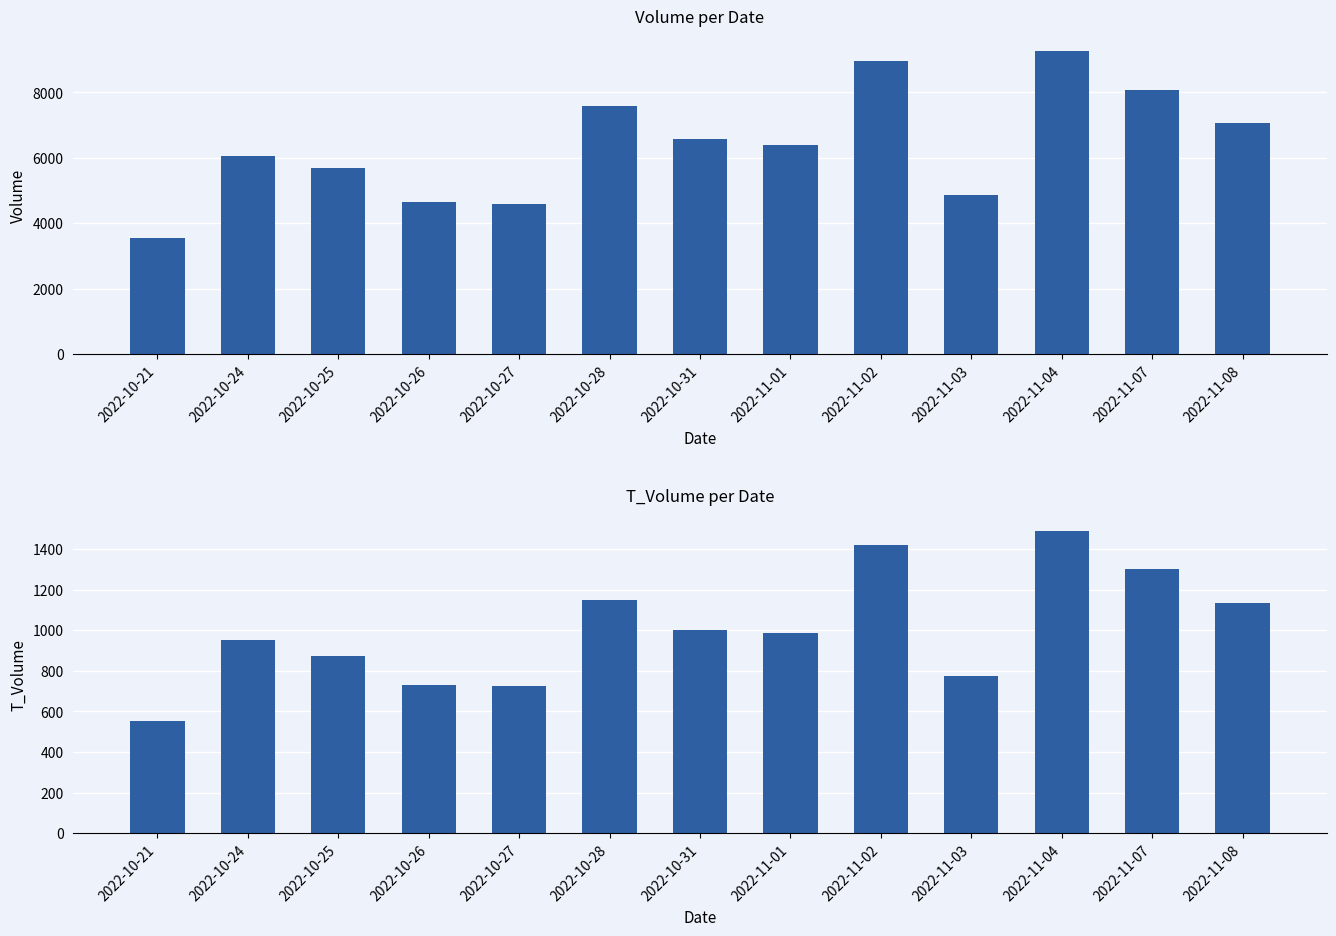

What is the difference between the volume values at 2022-10-25 and 2022-11-03?

829